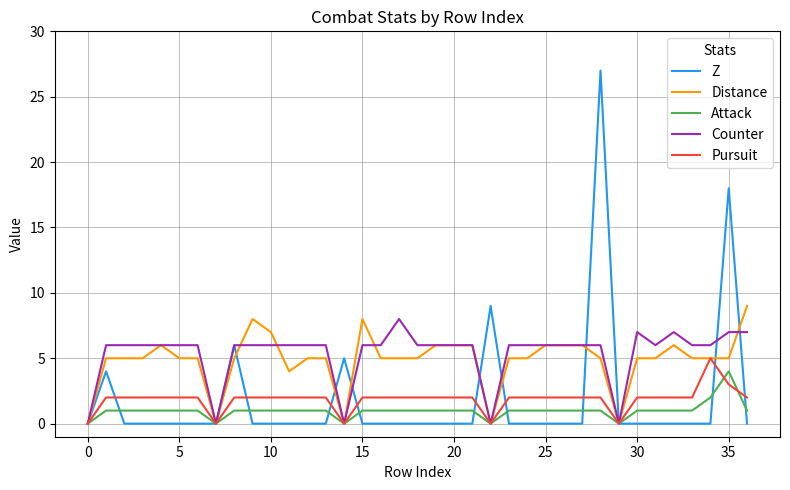

What are all the series names shown in the legend?

Z, Distance, Attack, Counter, Pursuit